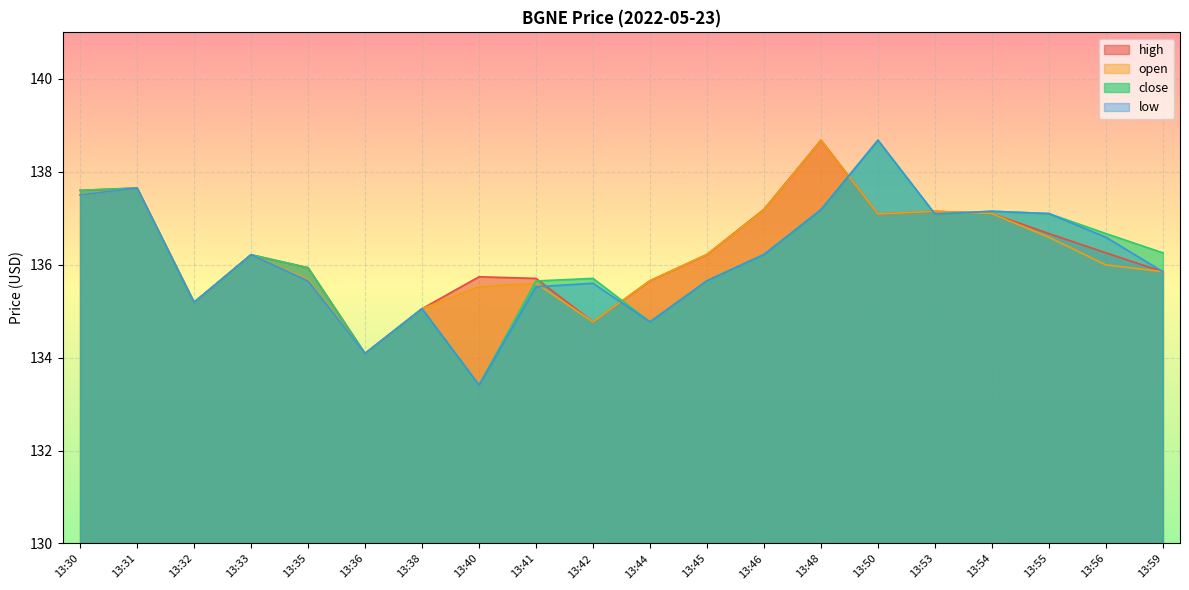

The high series shows 65.4 at 13:40. True or false?

False